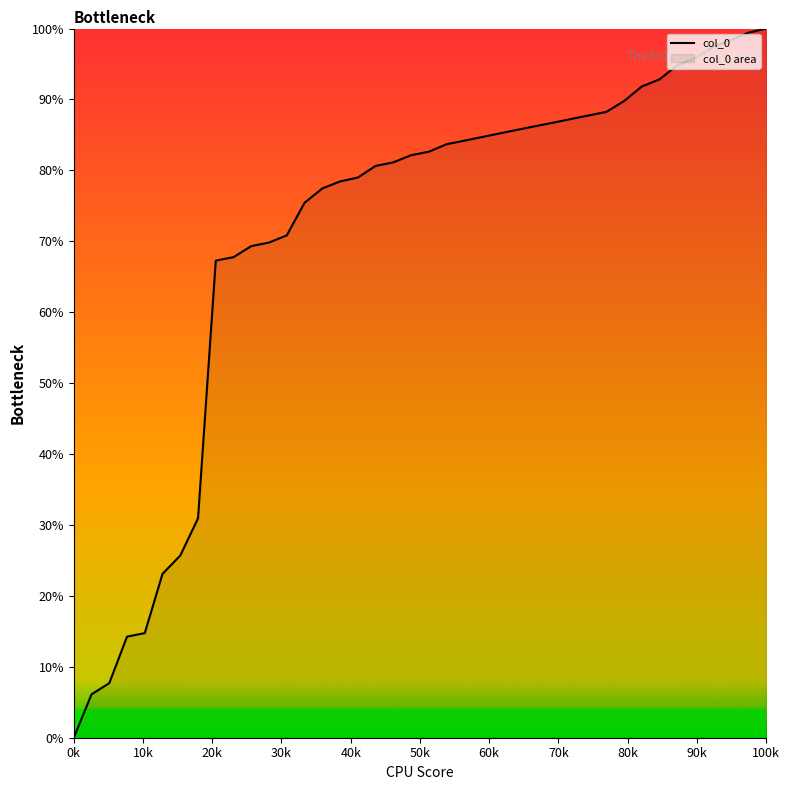

What is the greatest value displayed?

100.0